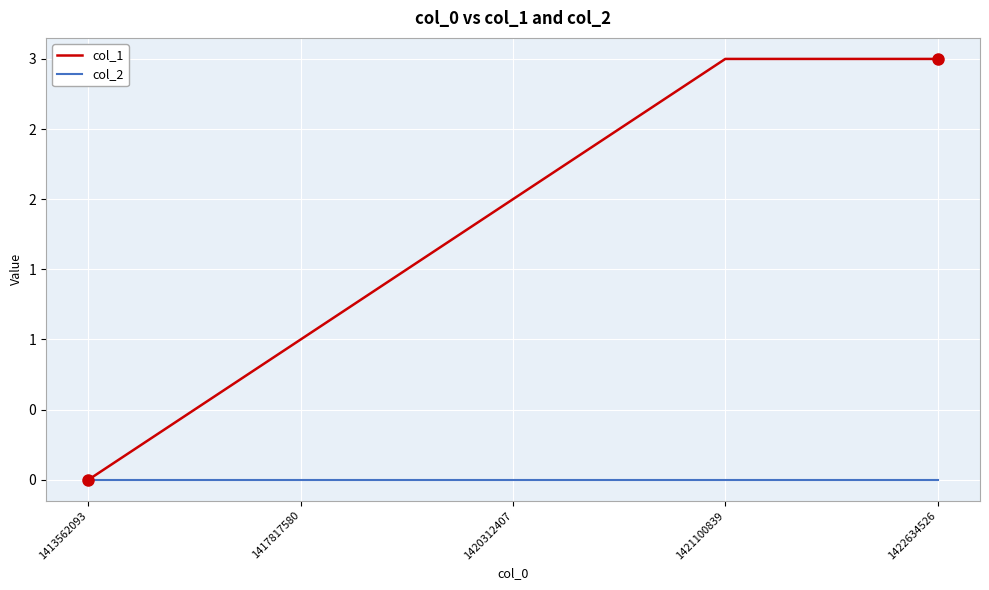

What are all the series names shown in the legend?

col_1, col_2